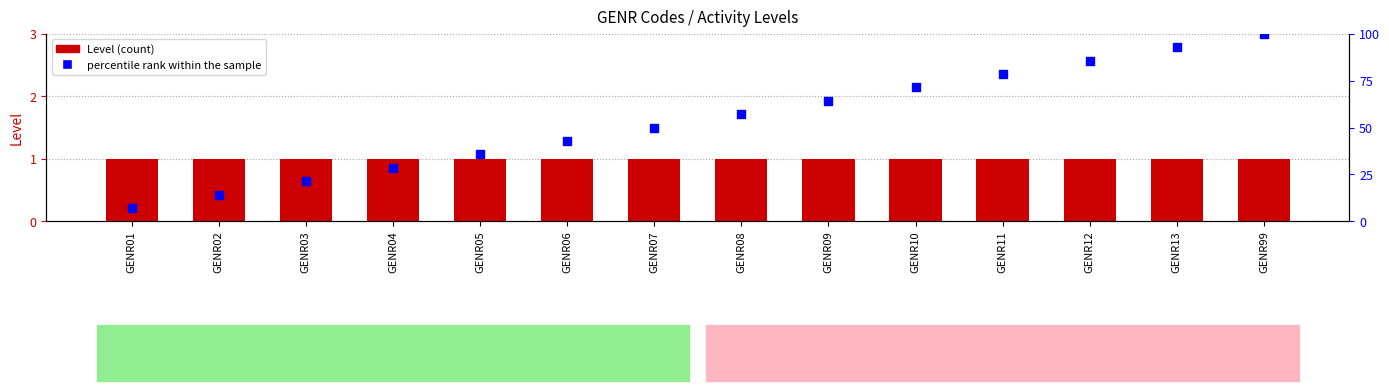

Is the value of Level at GENR06 greater than the value of percentile rank within the sample at GENR04?

No